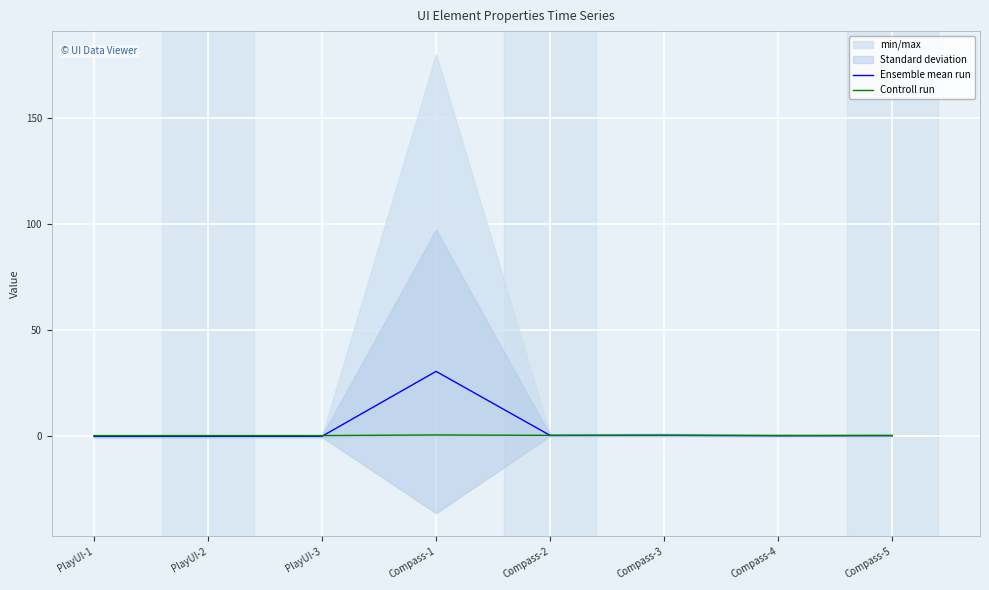

Between PlayUI-2 and Compass-1, which series saw the biggest shift?

Ensemble mean run